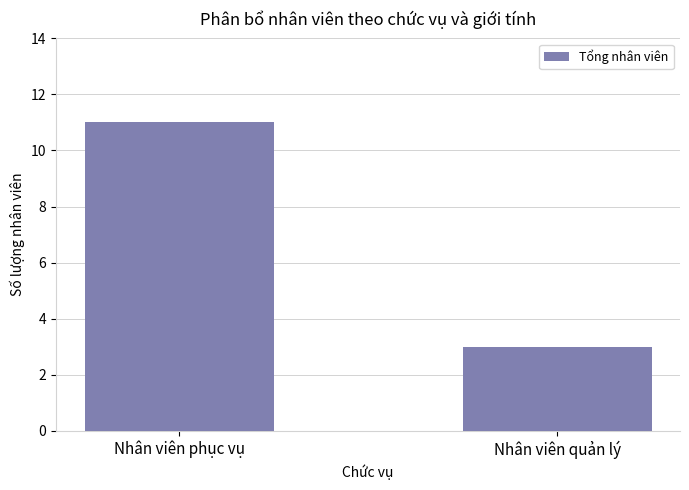

True or false: the data shows 1 at Nhân viên quản lý.

False